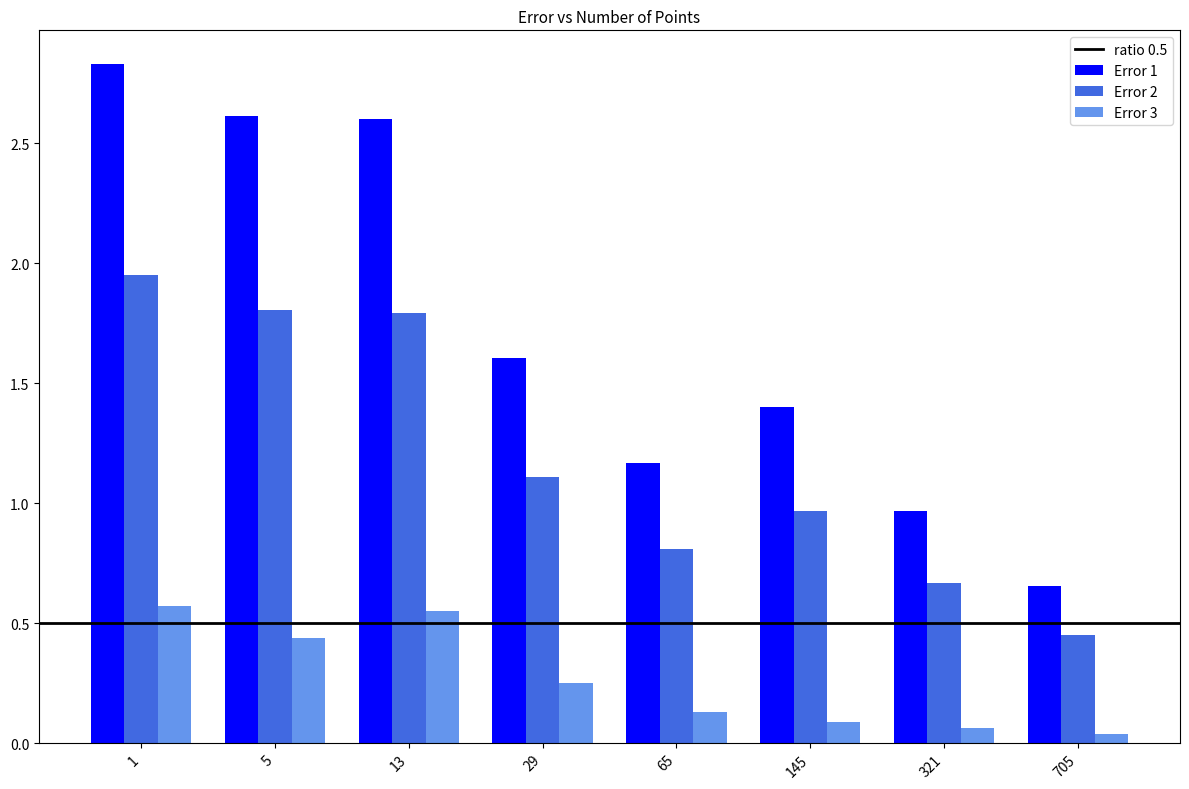

Which series has the largest range (max minus min)?

Error 1